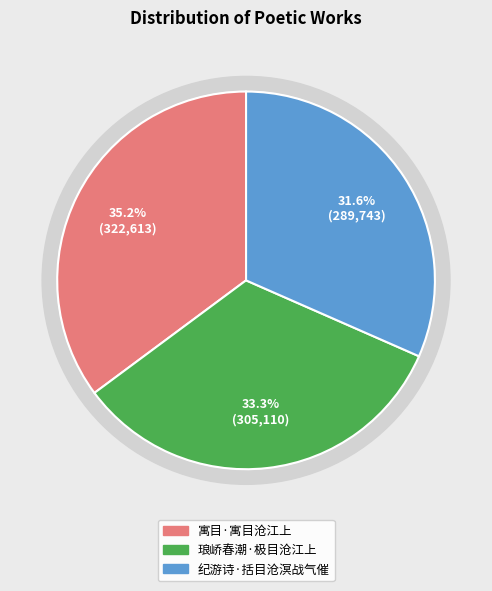

Is the sum of 寓目·寓目沧江上 and 纪游诗·括目沧溟战气催 greater than half?

Yes